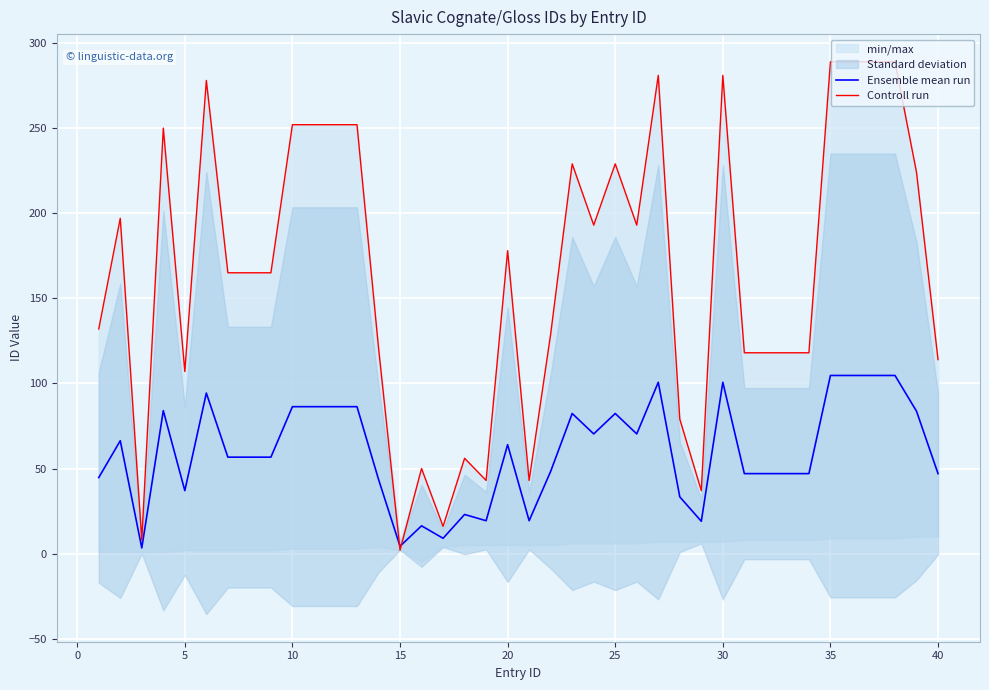

Which series has the widest spread of values?

Controll run